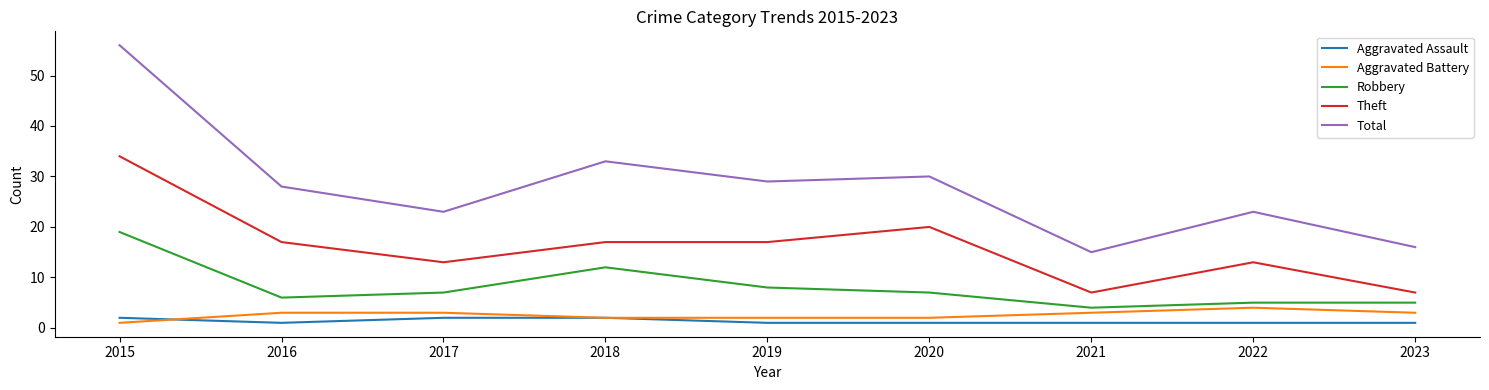

At how many categories does at least one series exceed 46?

1